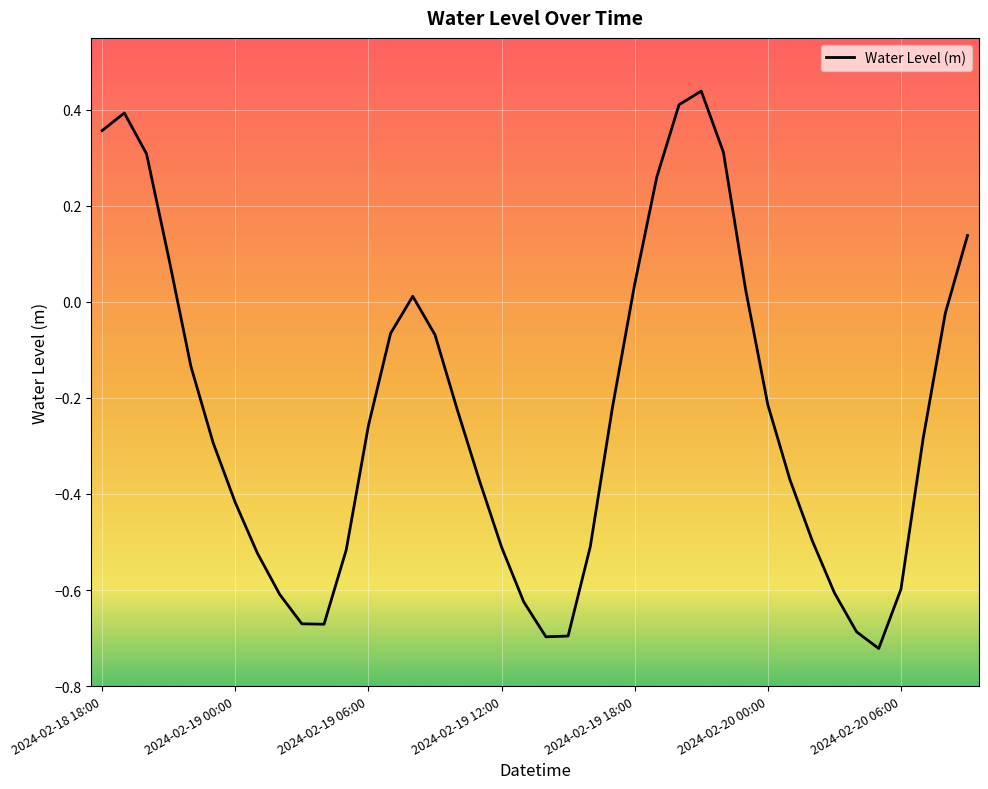

What is the difference between the maximum and minimum values?

1.2